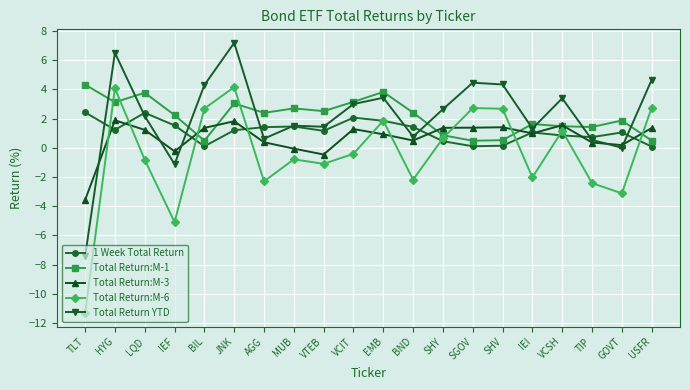

Is this an area chart (filled region under the line)?

No